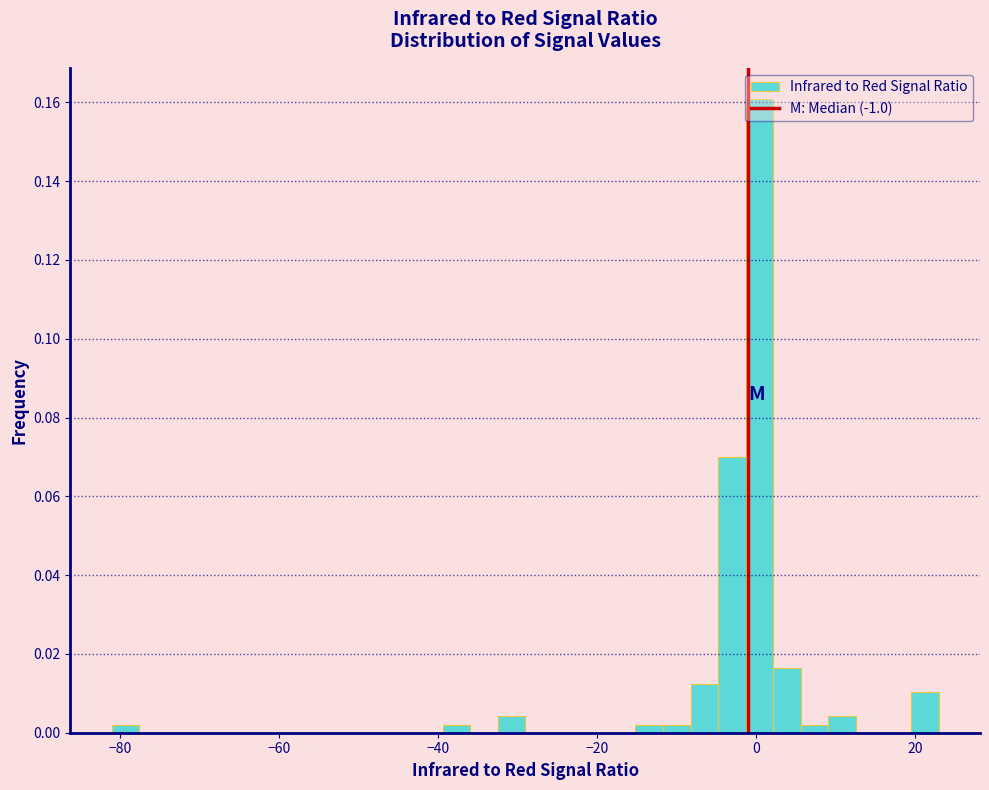

Around what value on the x-axis is the tallest bar? Give the approximate position of its centre, as read against the axis.

0